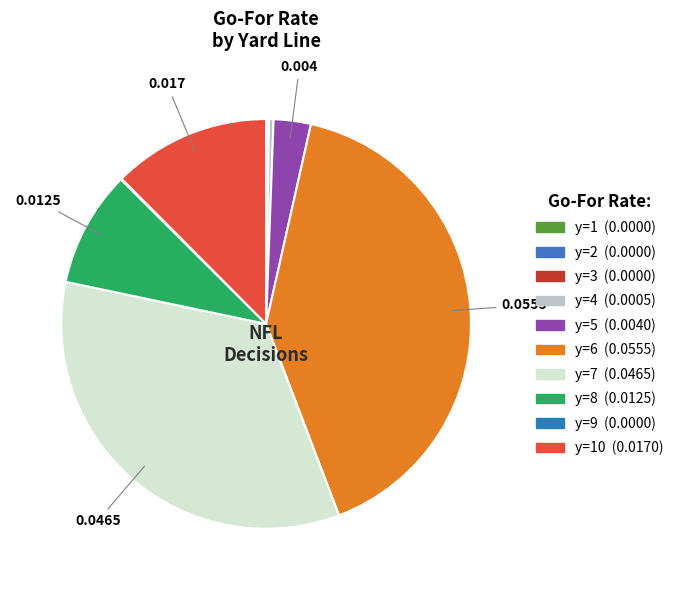

Does any single category account for the majority?

No